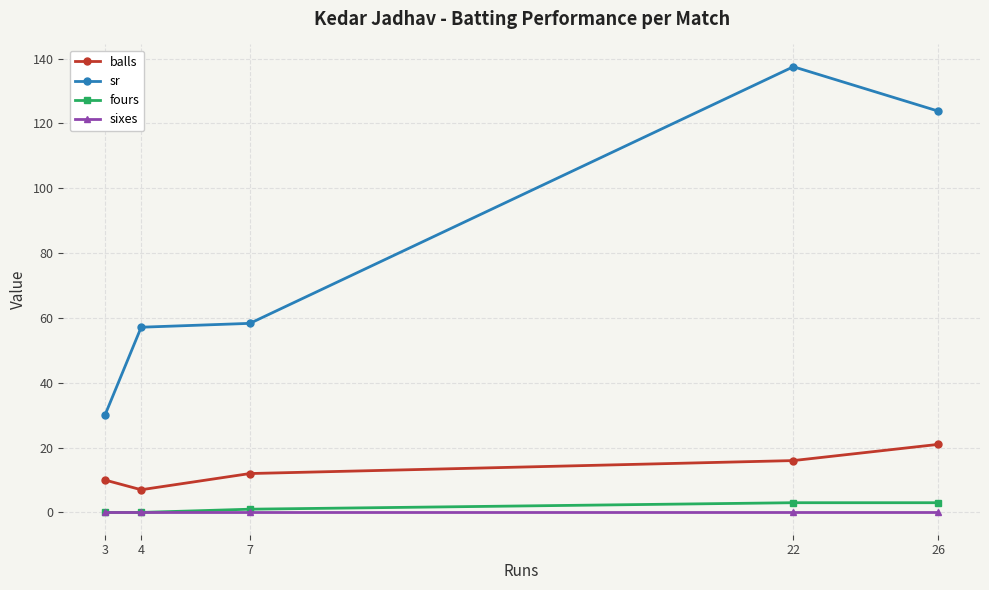

Where does the sr series first go above 58?

7